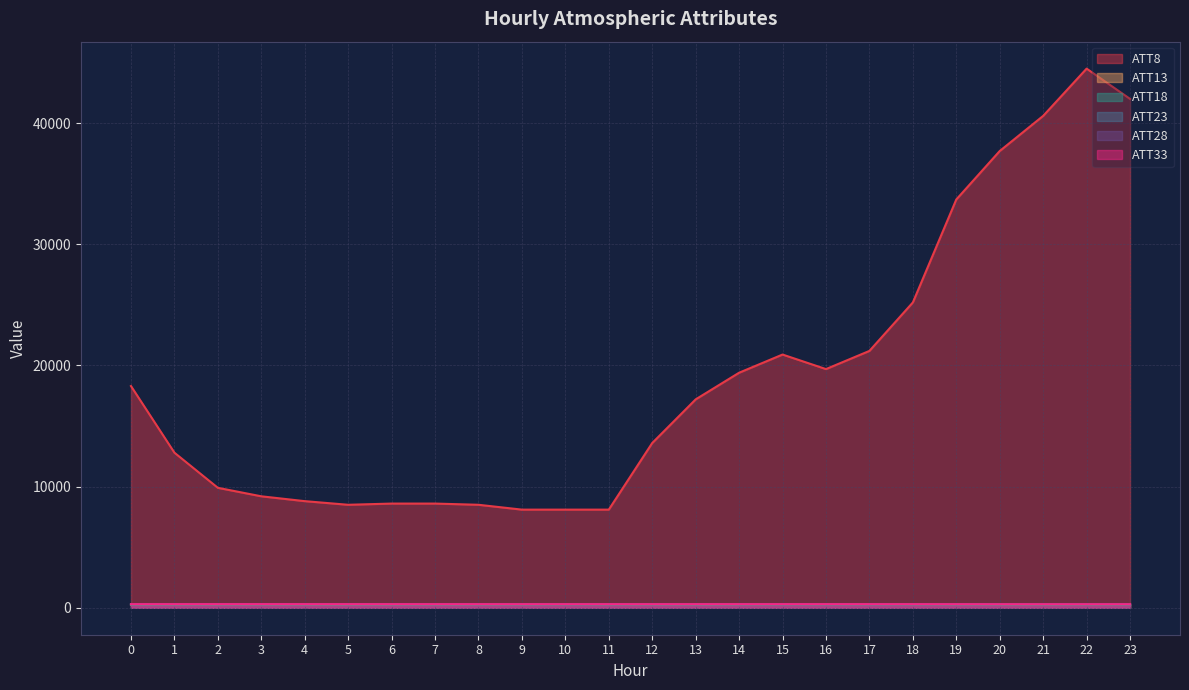

What is the difference between the highest and lowest values at 22?

44249.0